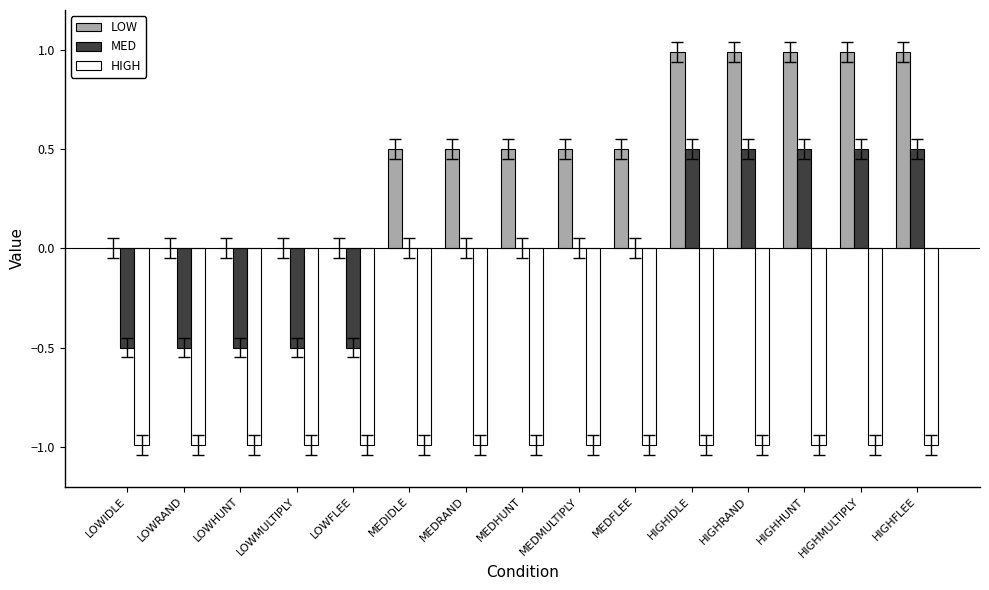

How many groups of bars are there?

15